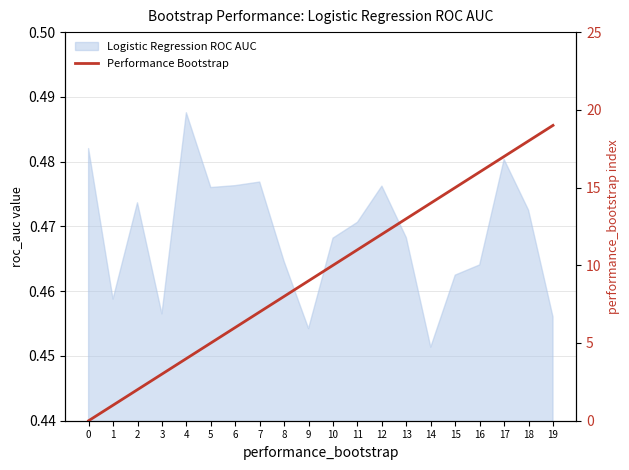

What is the change in value from 6 to 16?

+10